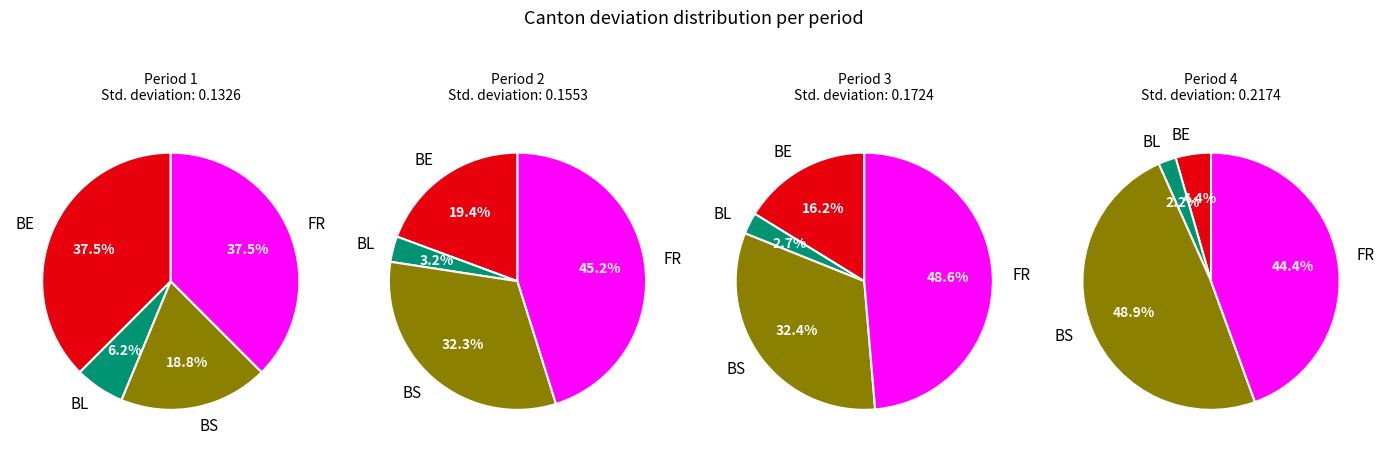

Is there a majority slice in this chart?

No